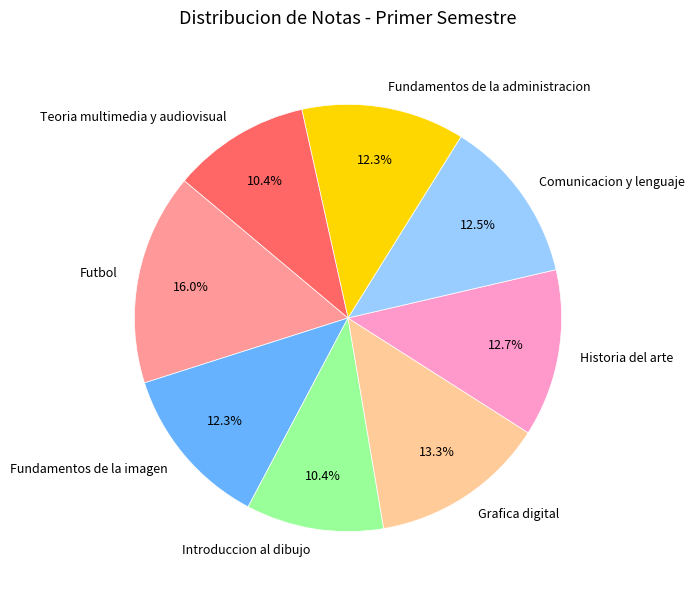

To the nearest percent, what is the average slice percentage?

12%